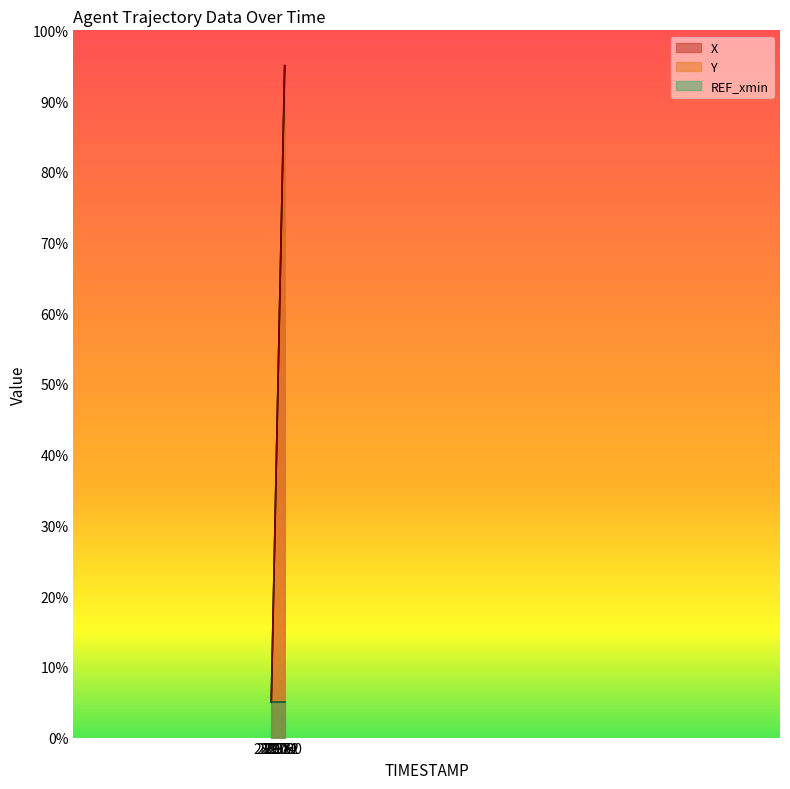

List the labels in order of Y value, smallest first.

28.0, 28.1, 28.2, 28.3, 28.4, 28.5, 28.6, 28.7, 28.8, 28.9, 29.0, 29.1, 29.2, 29.3, 29.4, 29.5, 29.6, 29.7, 29.8, 29.9